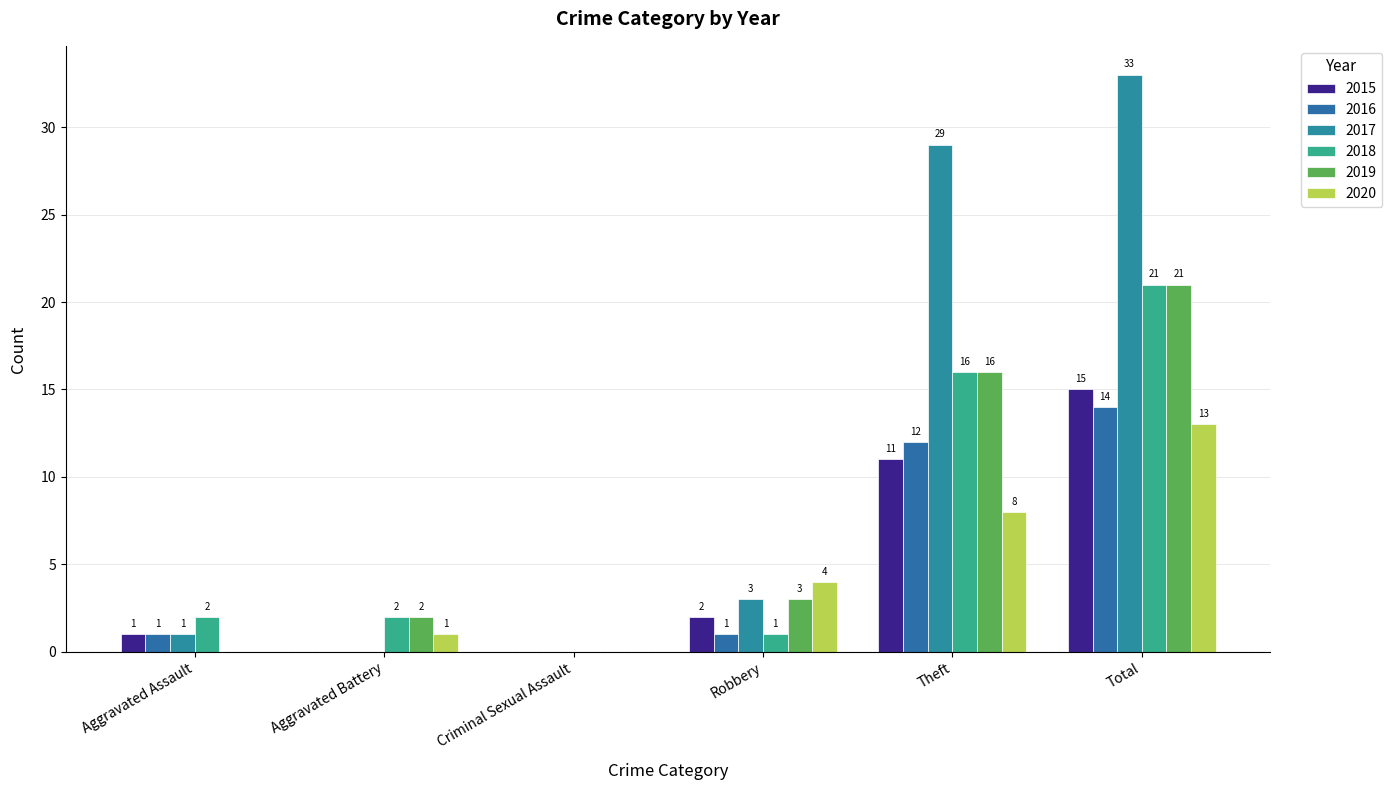

Reading left to right, list all the values displayed in this chart.

2015: Aggravated Assault=1	Aggravated Battery=0	Criminal Sexual Assault=0	Robbery=2	Theft=11	Total=15
2016: Aggravated Assault=1	Aggravated Battery=0	Criminal Sexual Assault=0	Robbery=1	Theft=12	Total=14
2017: Aggravated Assault=1	Aggravated Battery=0	Criminal Sexual Assault=0	Robbery=3	Theft=29	Total=33
2018: Aggravated Assault=2	Aggravated Battery=2	Criminal Sexual Assault=0	Robbery=1	Theft=16	Total=21
2019: Aggravated Assault=0	Aggravated Battery=2	Criminal Sexual Assault=0	Robbery=3	Theft=16	Total=21
2020: Aggravated Assault=0	Aggravated Battery=1	Criminal Sexual Assault=0	Robbery=4	Theft=8	Total=13